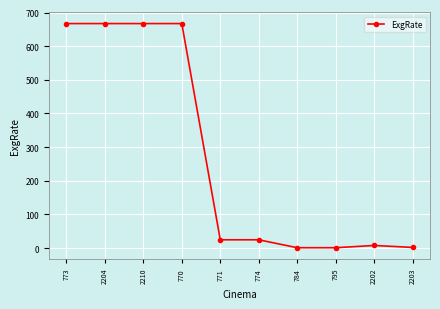

At which label does the data first exceed 24?

773